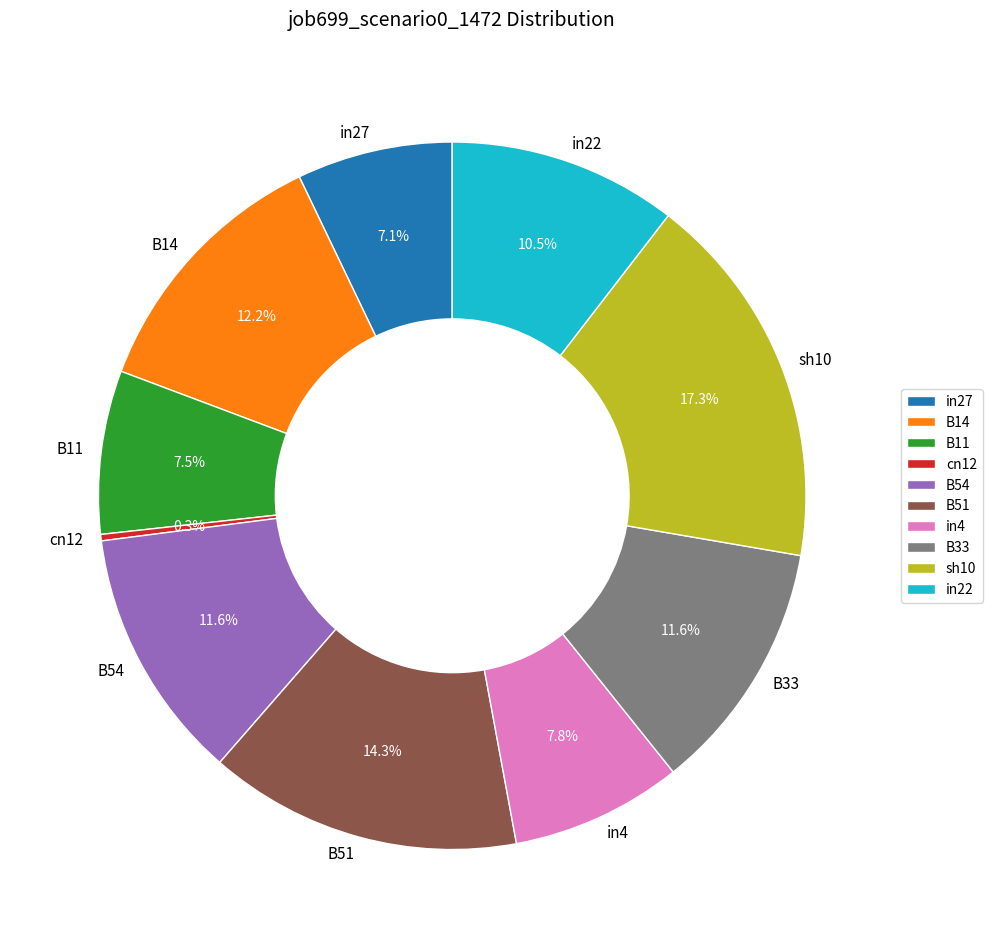

Which slice is the largest?

sh10